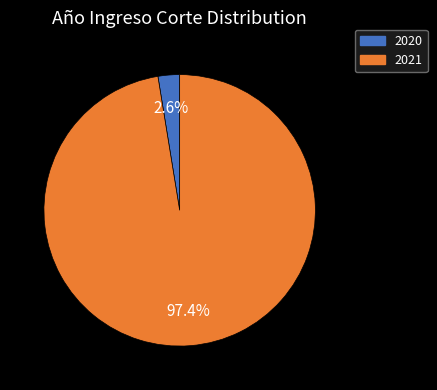

Between 2020 and 2021, which is larger?

2021